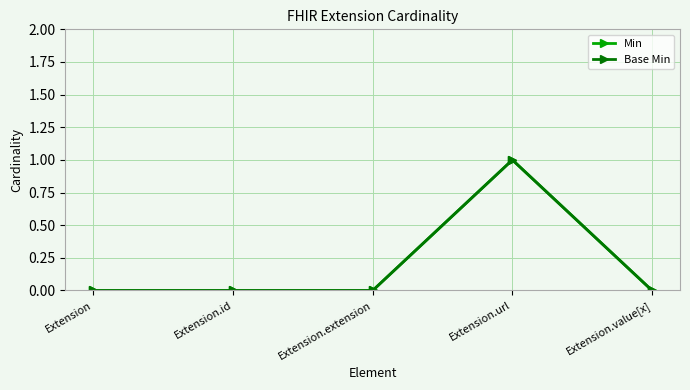

What position from the left is Extension.id?

2